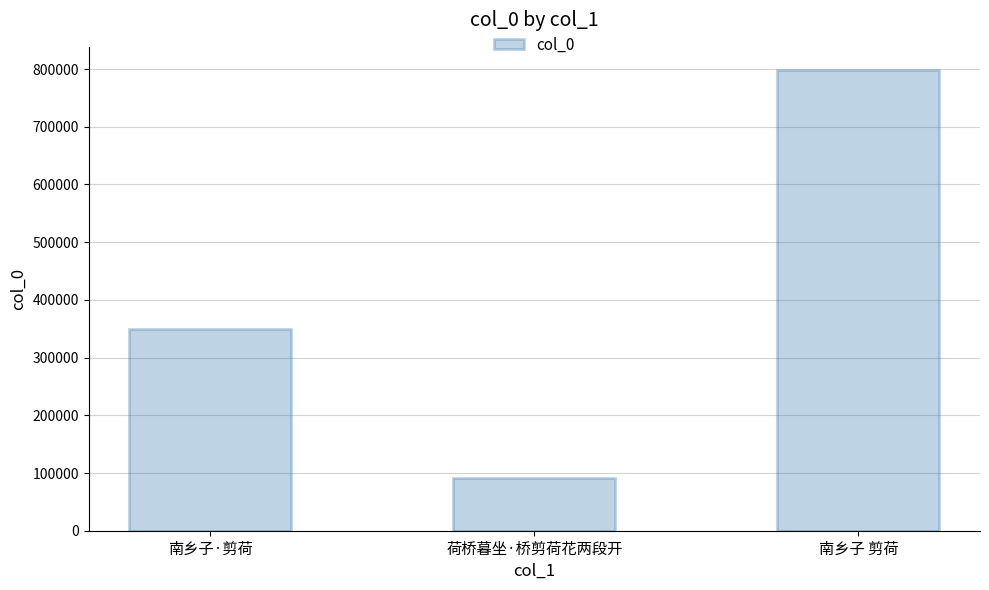

Which label corresponds to the smallest value in the chart?

荷桥暮坐·桥剪荷花两段开